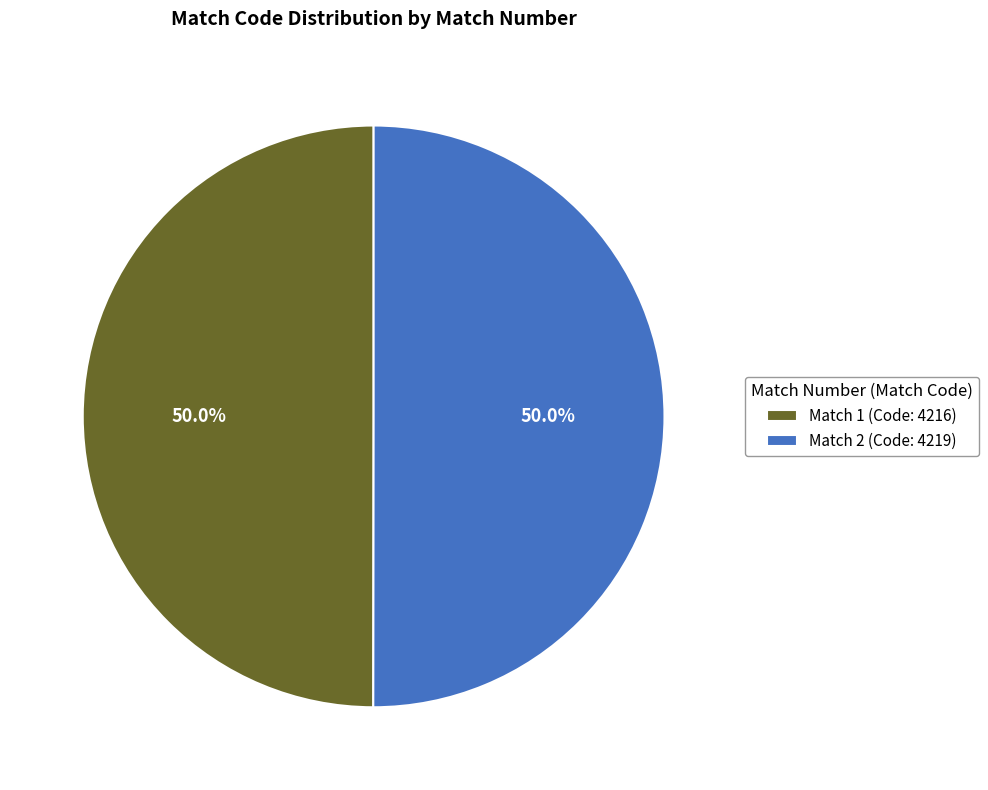

Is the sum of Match 2 (Code: 4219) and Match 1 (Code: 4216) greater than half?

Yes